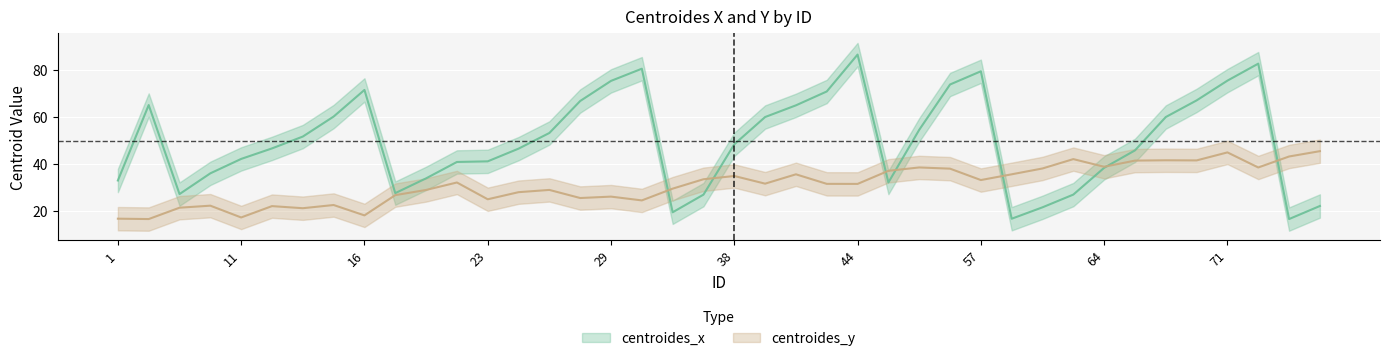

The centroides_y series shows 27.9 at 24. True or false?

True